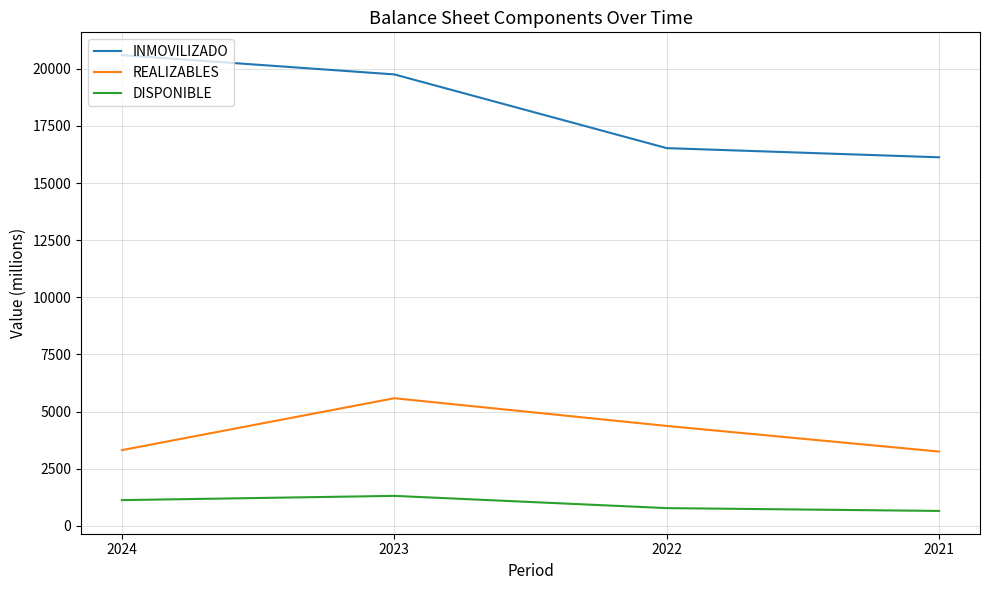

True or false: INMOVILIZADO and REALIZABLES intersect in this chart.

False